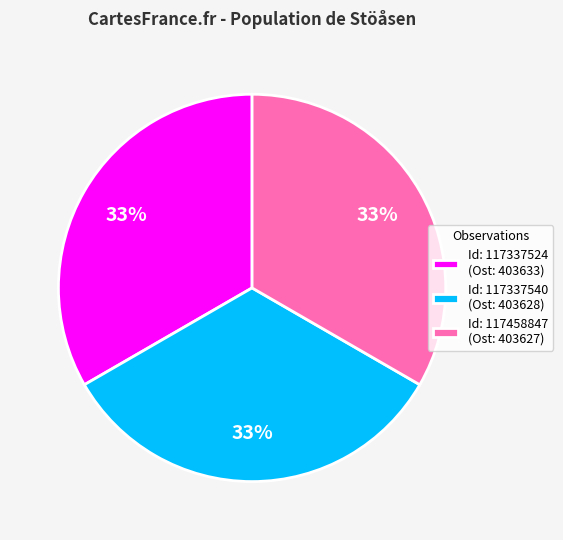

Is there a majority slice in this chart?

No